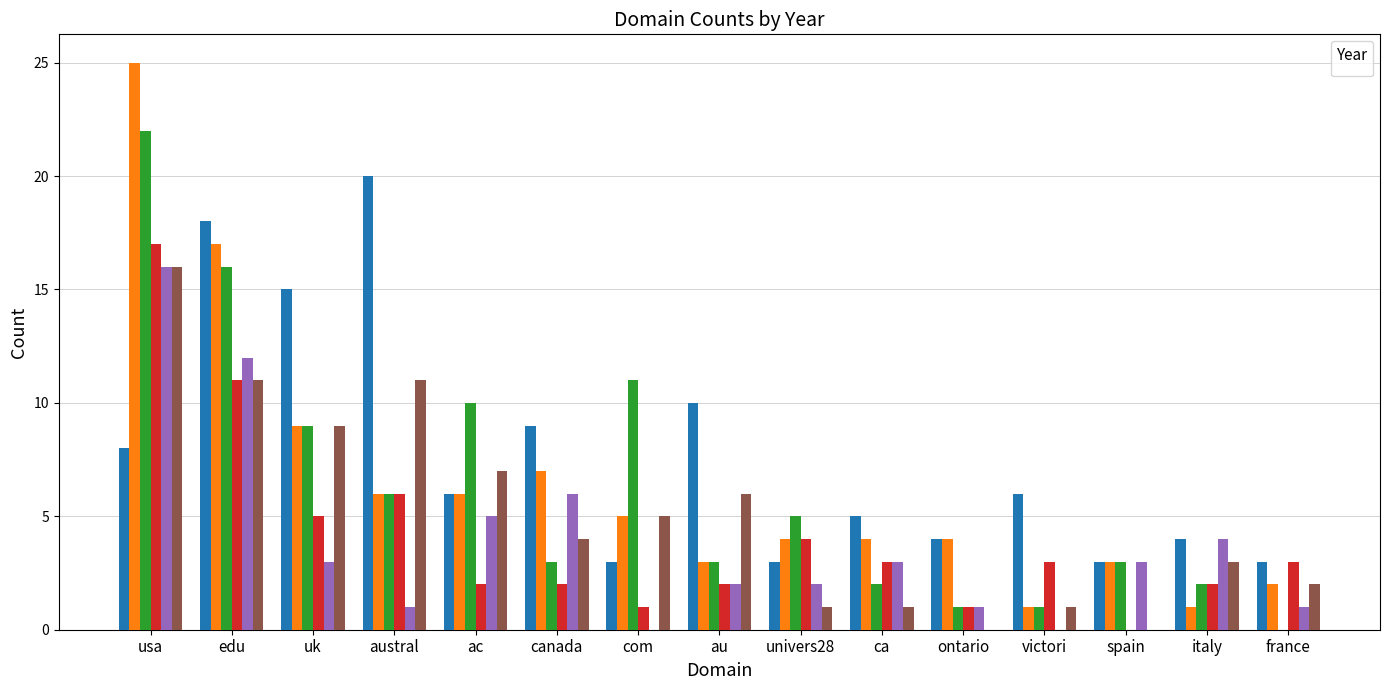

Which series changed the most between edu and com?

_2014